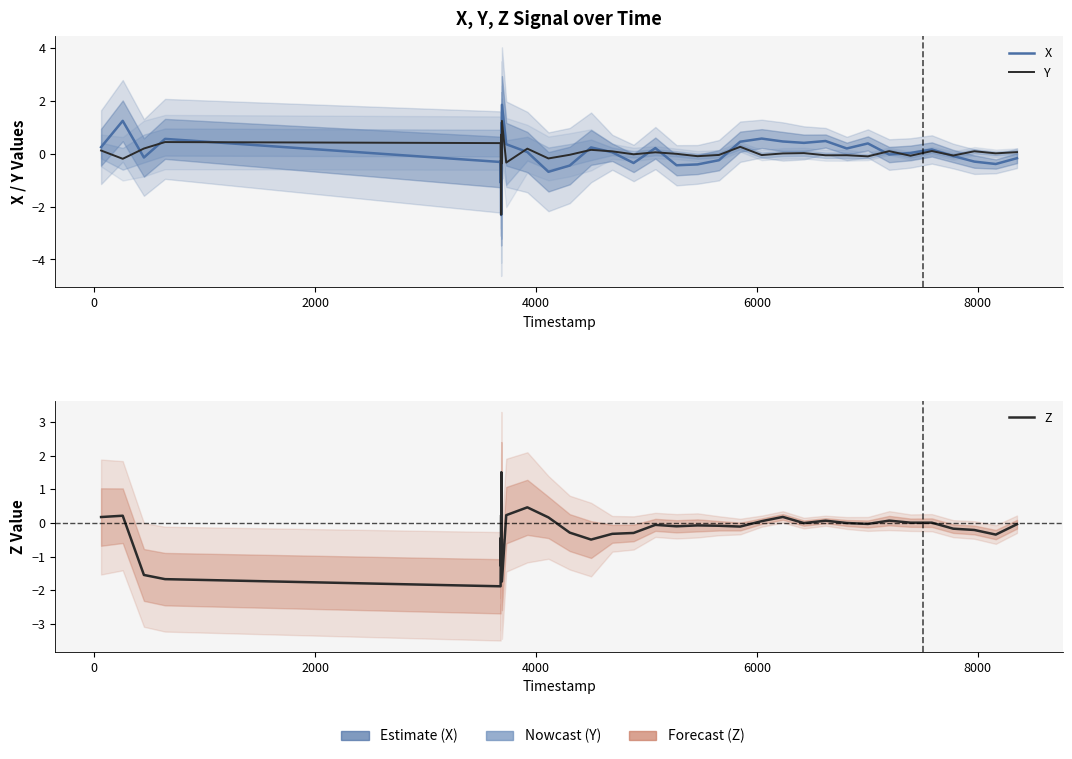

Which series ends up on top after the final intersection of Y and X?

Y